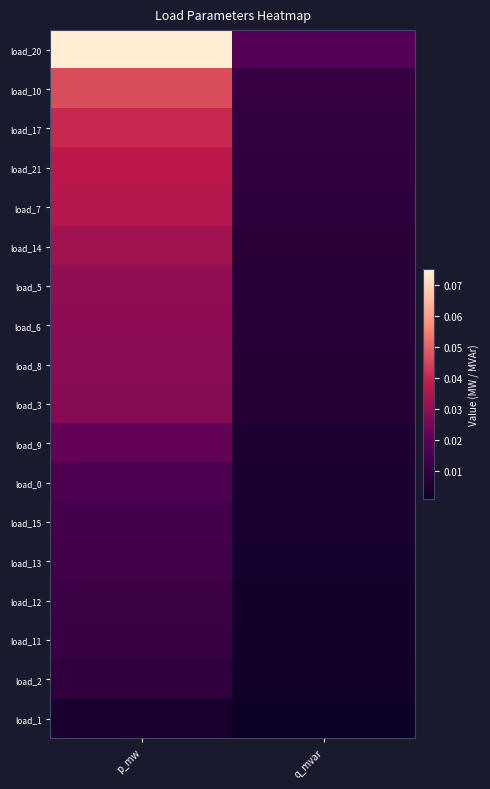

Reading left to right, transcribe all the data shown in this chart.

load_20: p_mw=0.1	q_mvar=0.0
load_10: p_mw=0.0	q_mvar=0.0
load_17: p_mw=0.0	q_mvar=0.0
load_21: p_mw=0.0	q_mvar=0.0
load_7: p_mw=0.0	q_mvar=0.0
load_14: p_mw=0.0	q_mvar=0.0
load_5: p_mw=0.0	q_mvar=0.0
load_6: p_mw=0.0	q_mvar=0.0
load_8: p_mw=0.0	q_mvar=0.0
load_3: p_mw=0.0	q_mvar=0.0
load_9: p_mw=0.0	q_mvar=0.0
load_0: p_mw=0.0	q_mvar=0.0
load_15: p_mw=0.0	q_mvar=0.0
load_13: p_mw=0.0	q_mvar=0.0
load_12: p_mw=0.0	q_mvar=0.0
load_11: p_mw=0.0	q_mvar=0.0
load_2: p_mw=0.0	q_mvar=0.0
load_1: p_mw=0.0	q_mvar=0.0